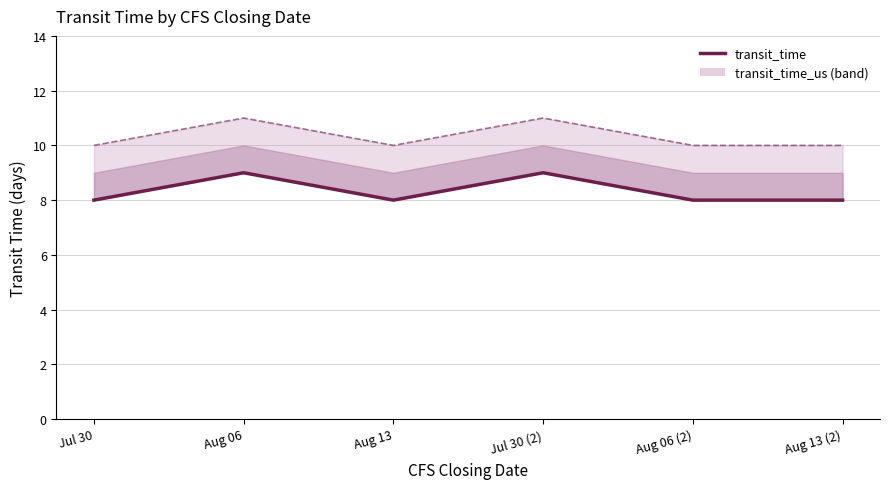

The value at Jul 30 (2) is 3. True or false?

False